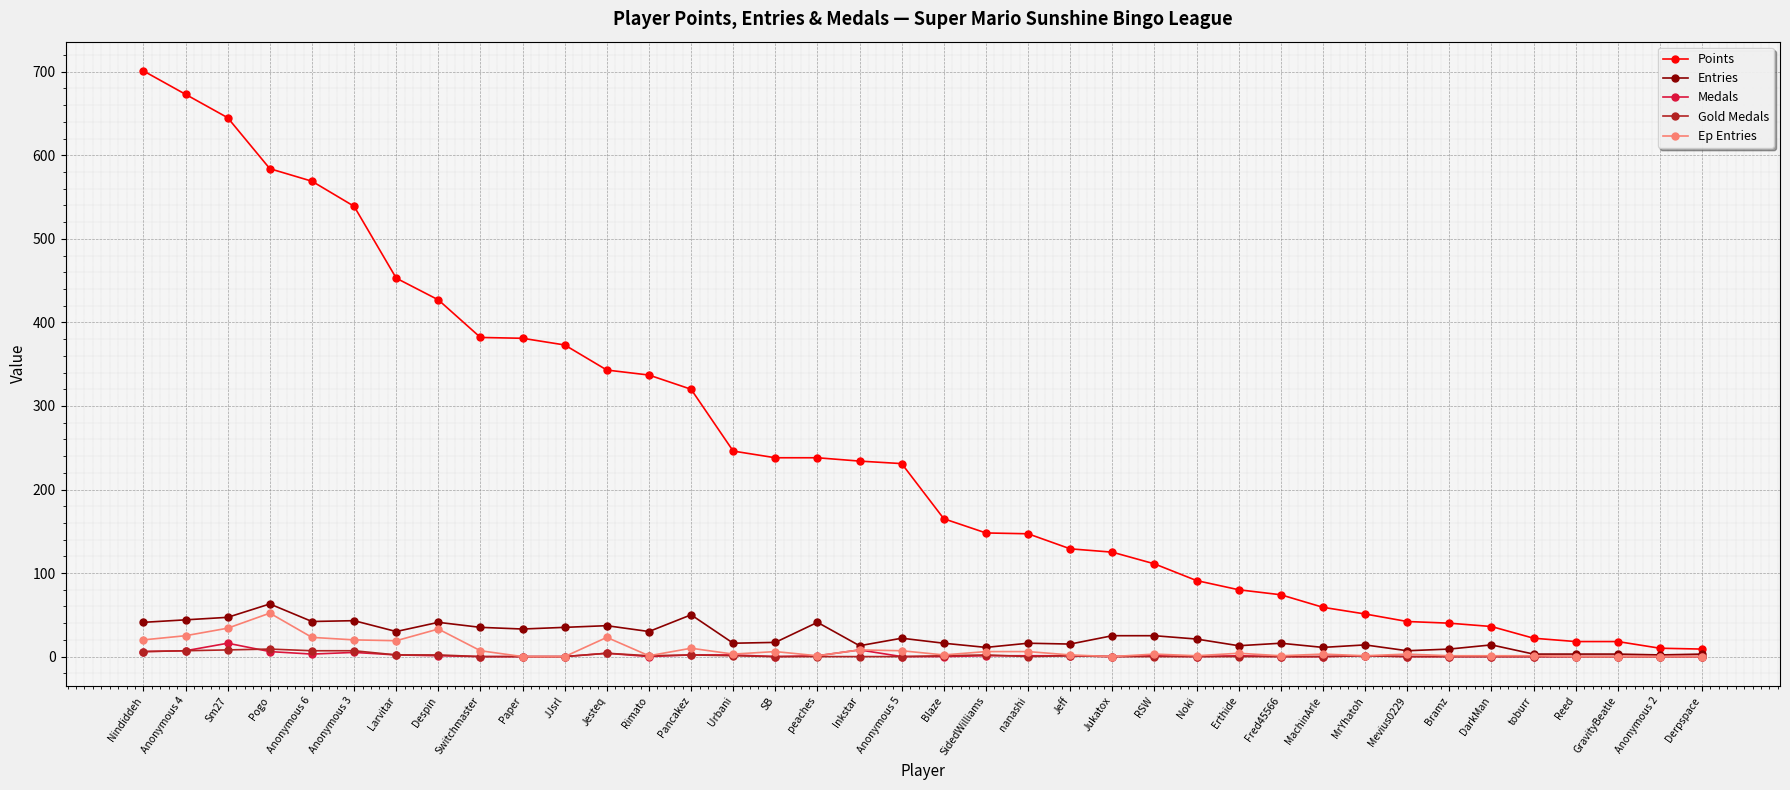

What is the label of the 29th point from the left?

MachinArle